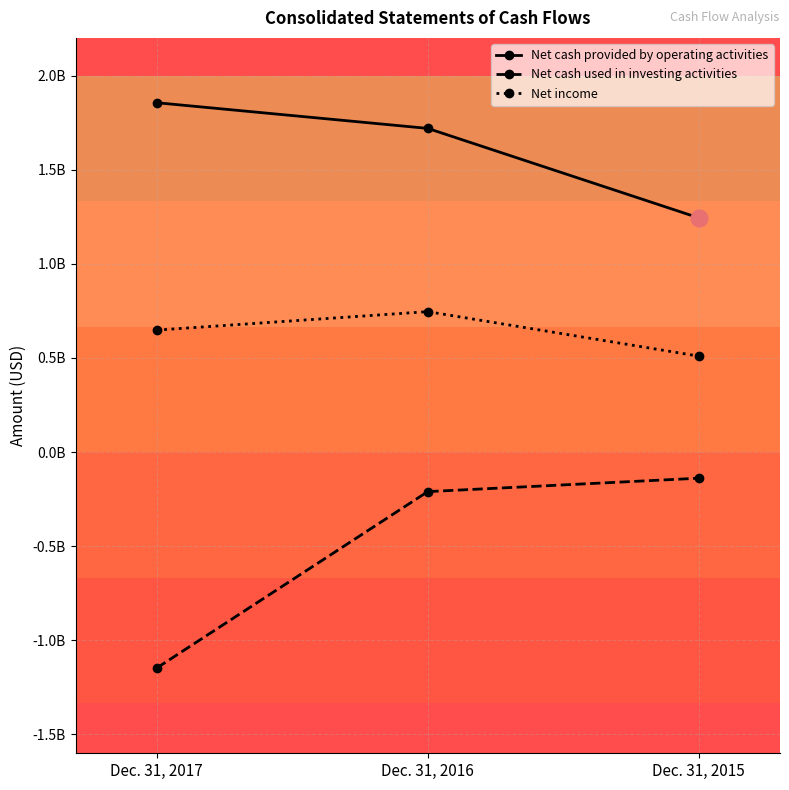

At how many categories does at least one series exceed 1117223027?

3